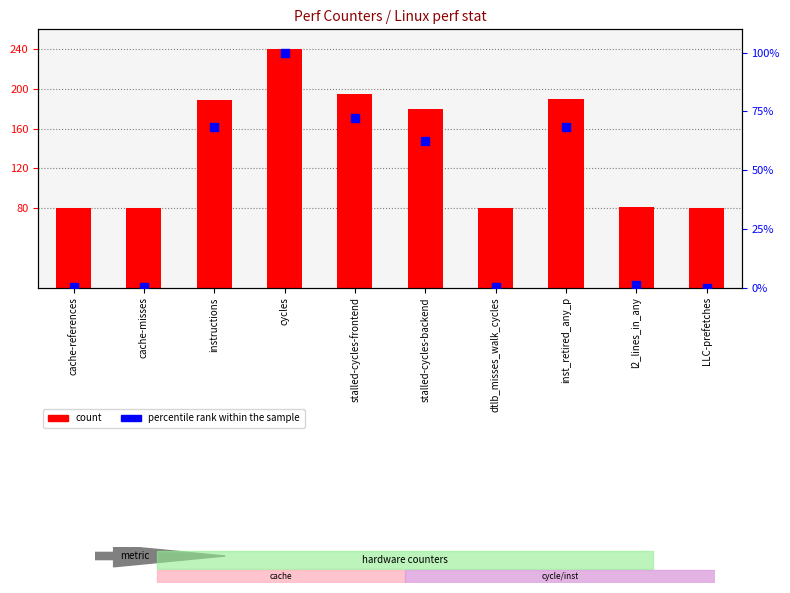

Which series reaches the maximum Y coordinate?

count